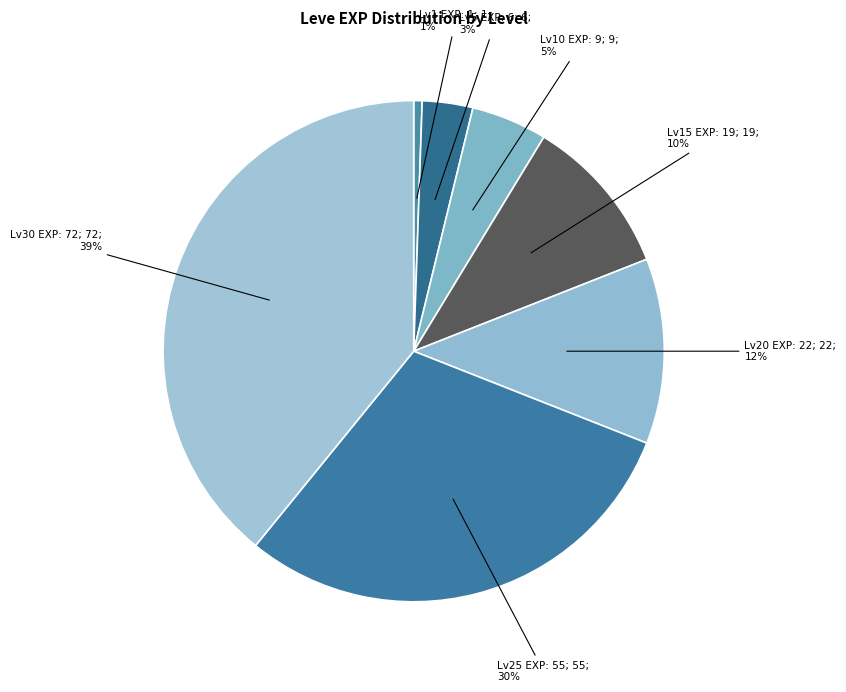

Does any single category account for the majority?

No